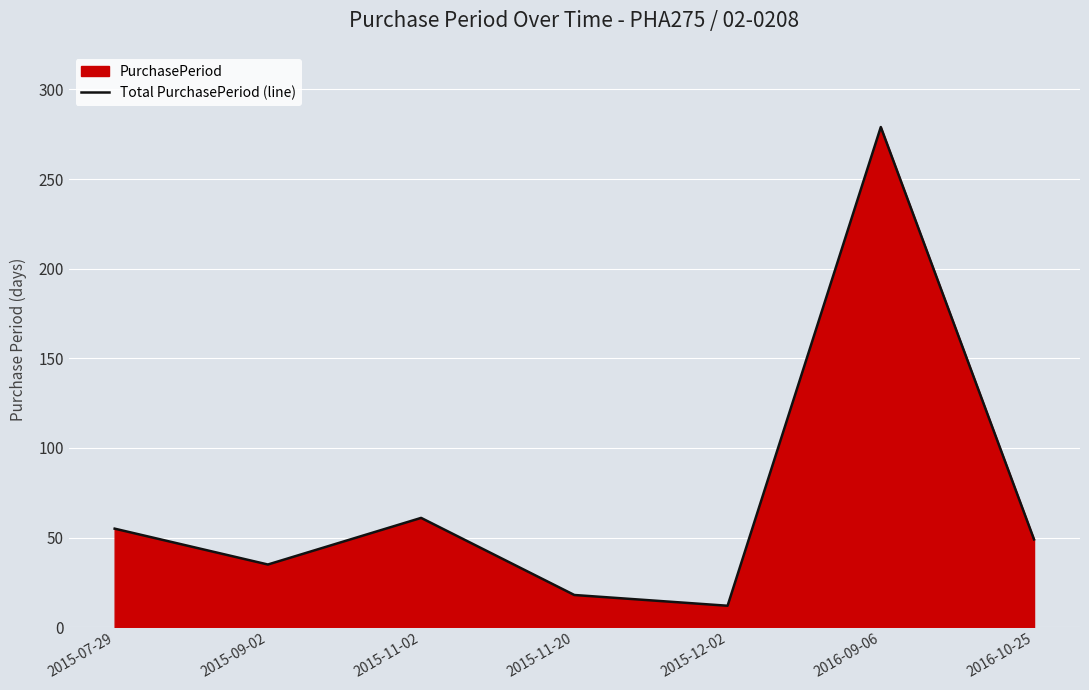

The chart shows a value of 55 at 2015-07-29. True or false?

True